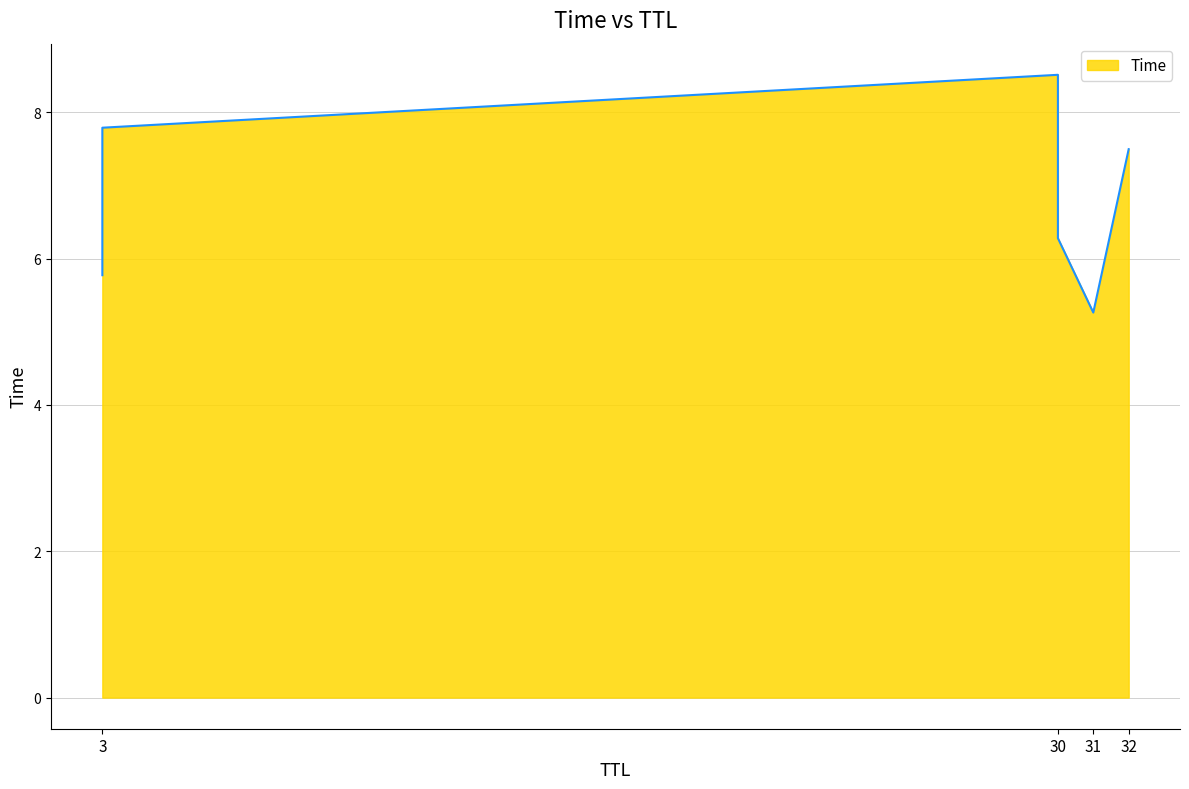

At which category does the chart reach its minimum across all series?

31